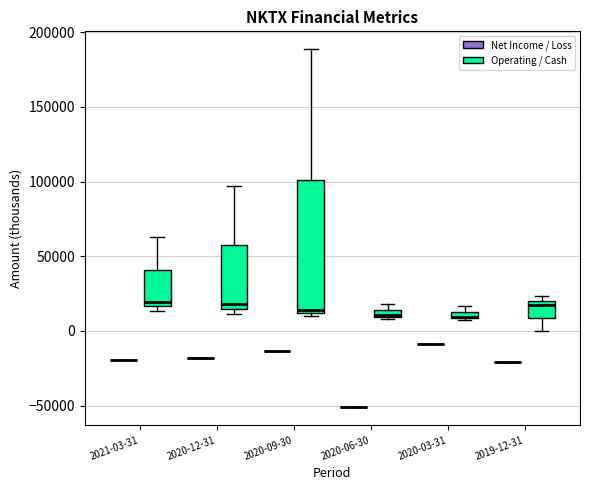

Comparing the boxes themselves (not the whiskers), which one is the tallest?

2020-09-30 (Operating / Cash)